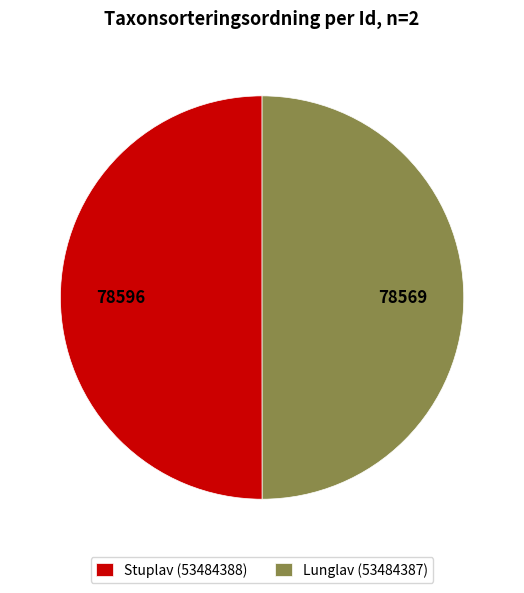

Is the sum of Stuplav (53484388) and Lunglav (53484387) greater than half?

Yes